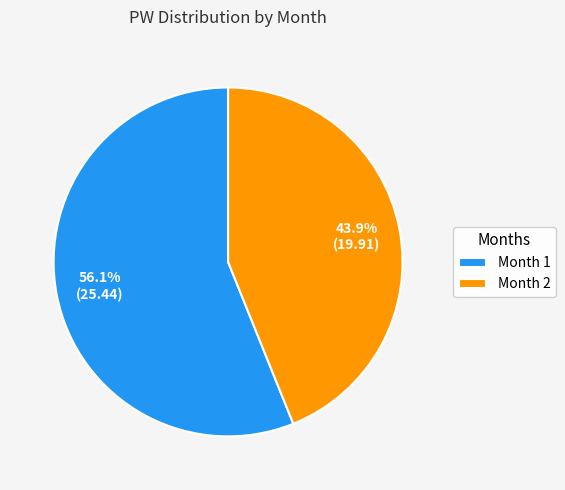

Which category has the biggest portion of the pie?

Month 1